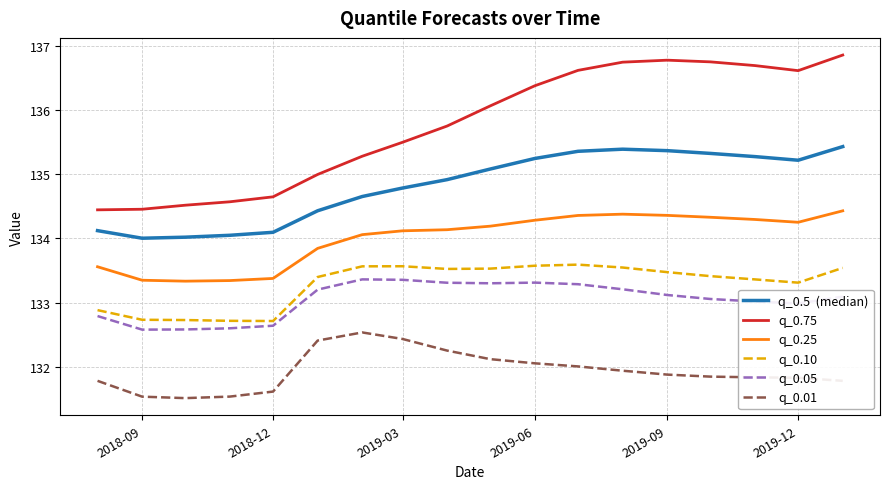

What is the minimum value shown in the chart?

131.5